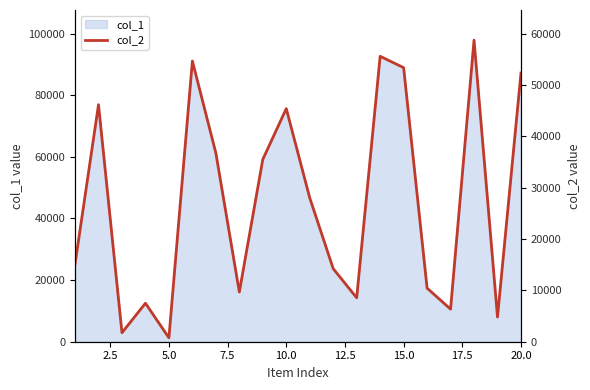

How many lines are shown in the chart?

1